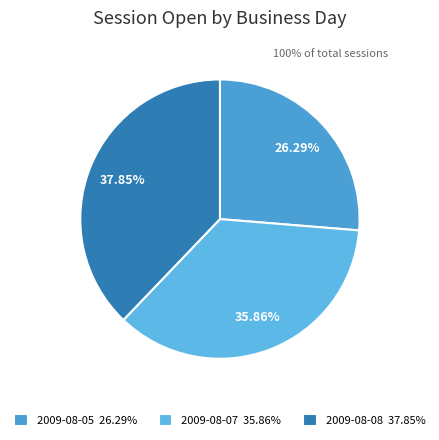

Which category has the smallest portion of the pie?

2009-08-05